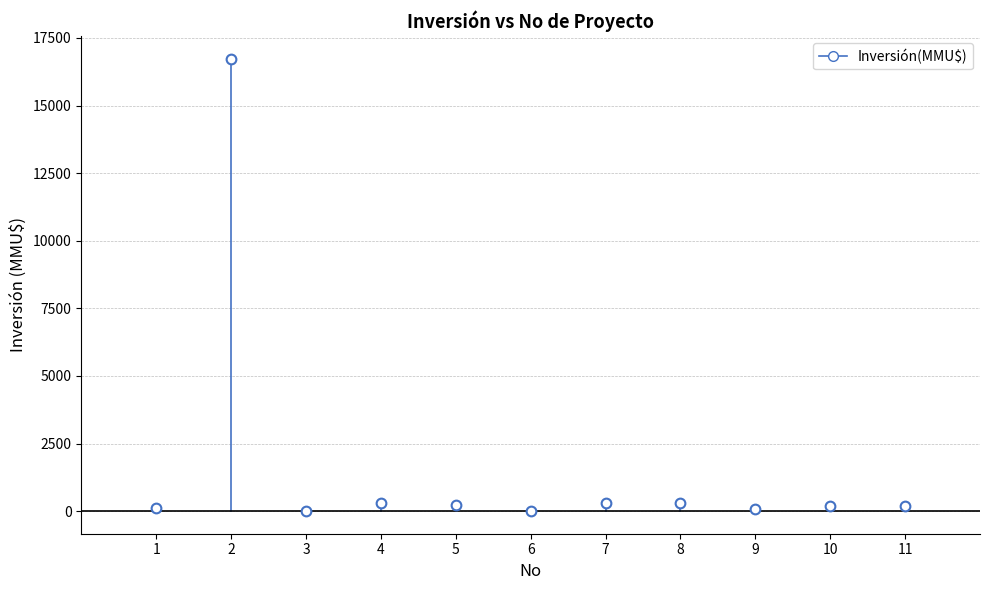

What is the average Y value?

1680